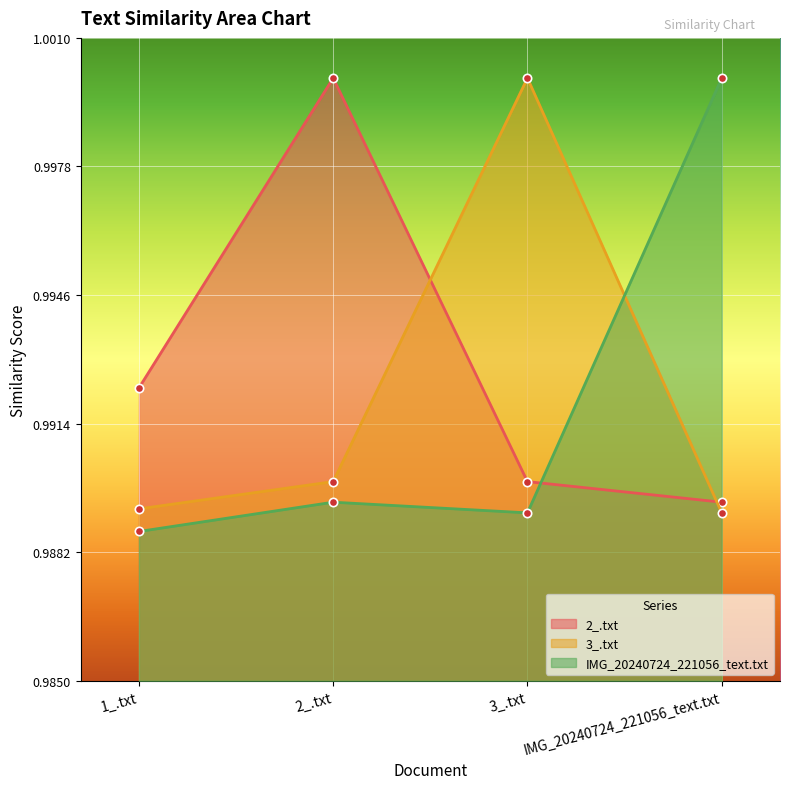

At which label is IMG_20240724_221056_text.txt closest to 0?

1_.txt